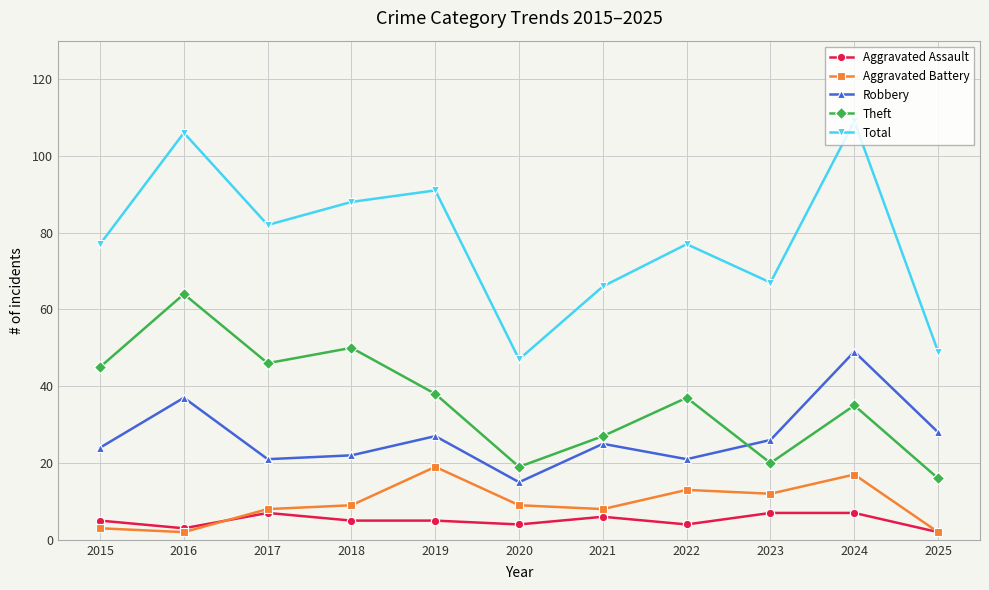

What is the difference between the maximum and minimum values in the Aggravated Battery series?

17